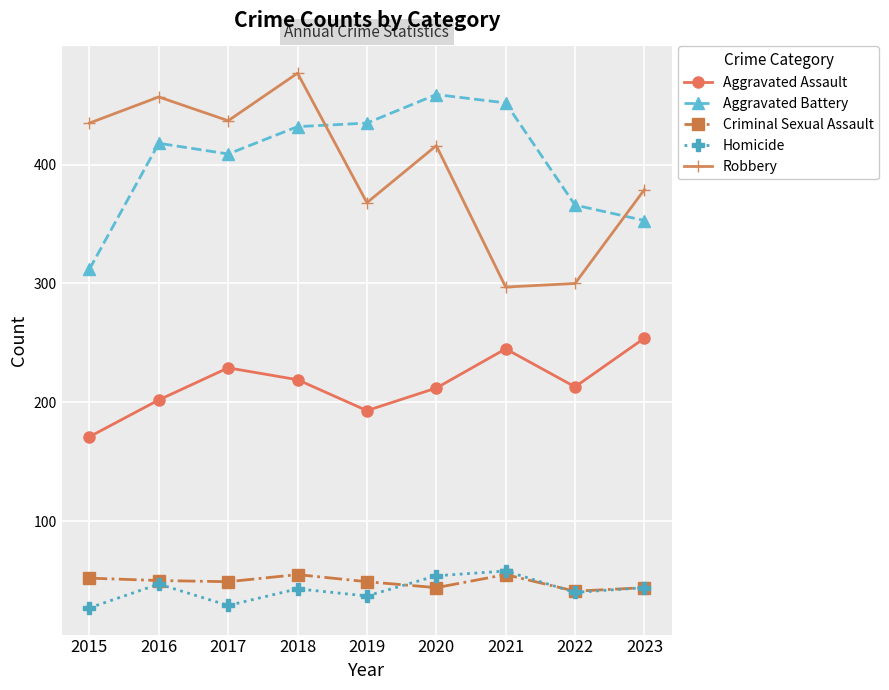

What is the difference between the second highest and minimum values in the Robbery series?

160